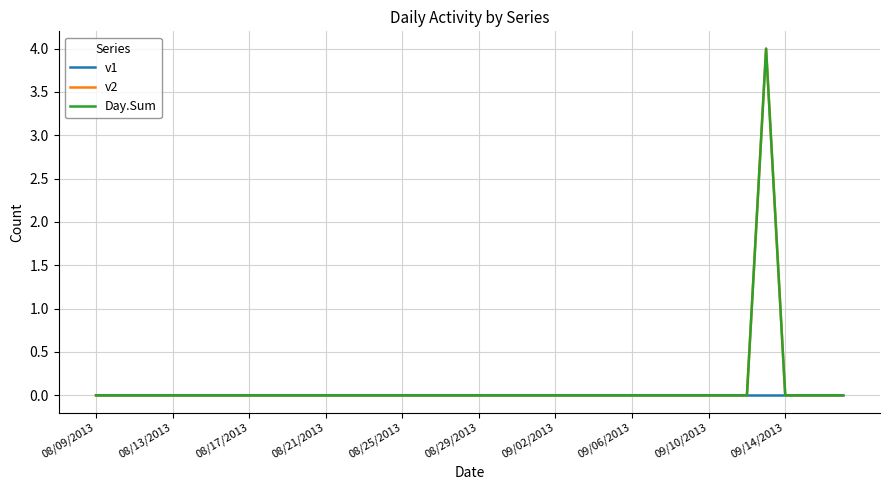

Which series has the largest total across all categories?

v2